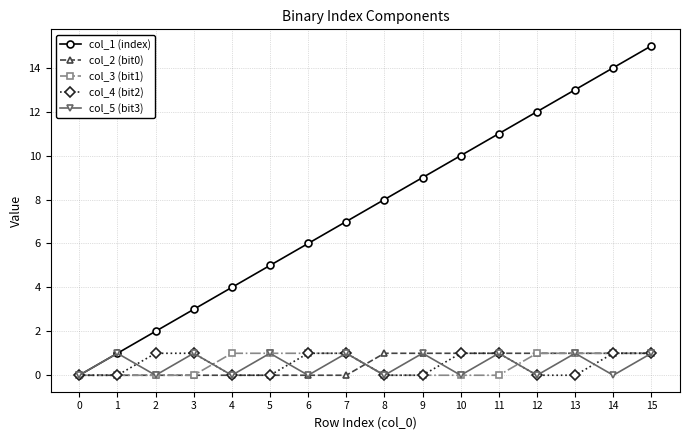

Does the chart display data point markers on the line(s)?

Yes